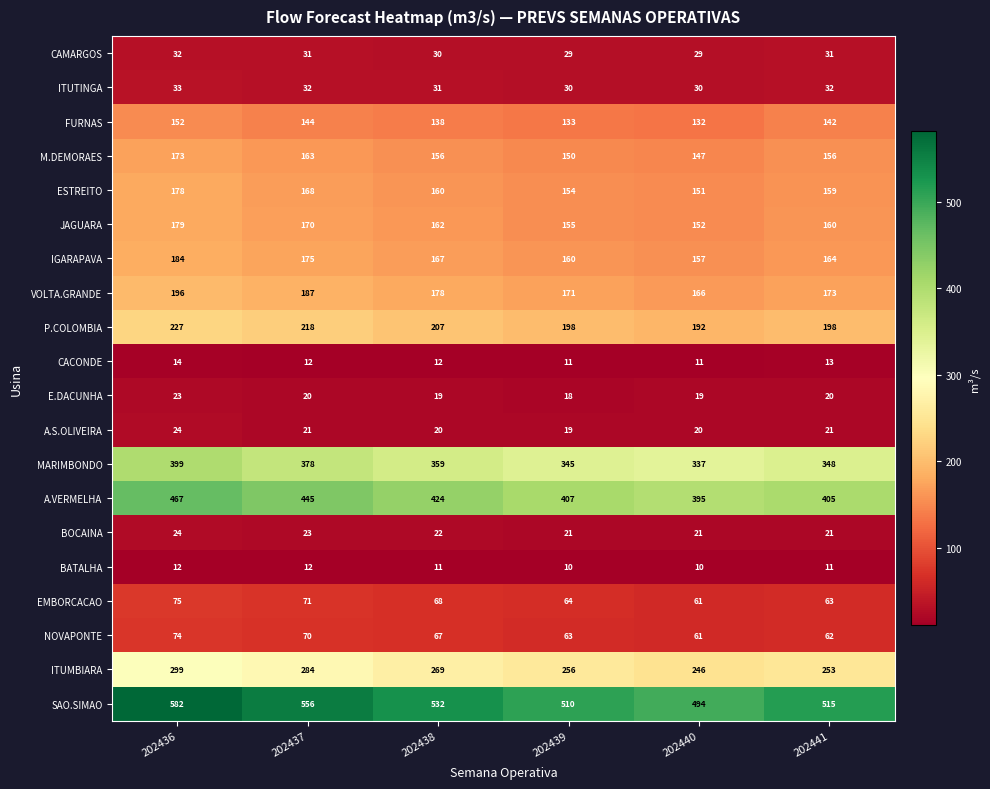

The value of EMBORCACAO at 202438 is 68. True or false?

True